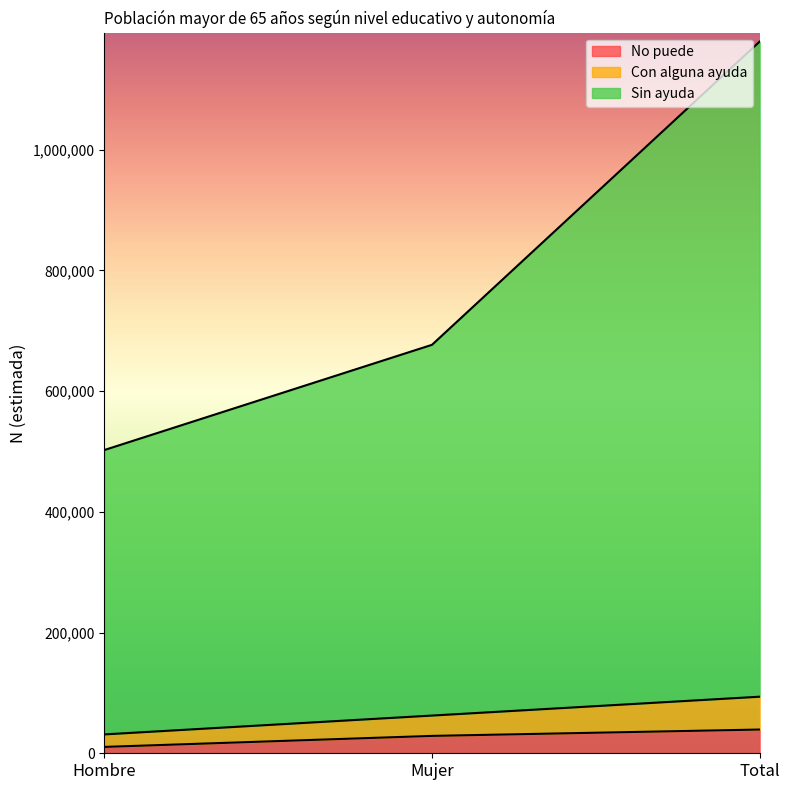

How many Sin ayuda values are between 502467 and 1179309?

3